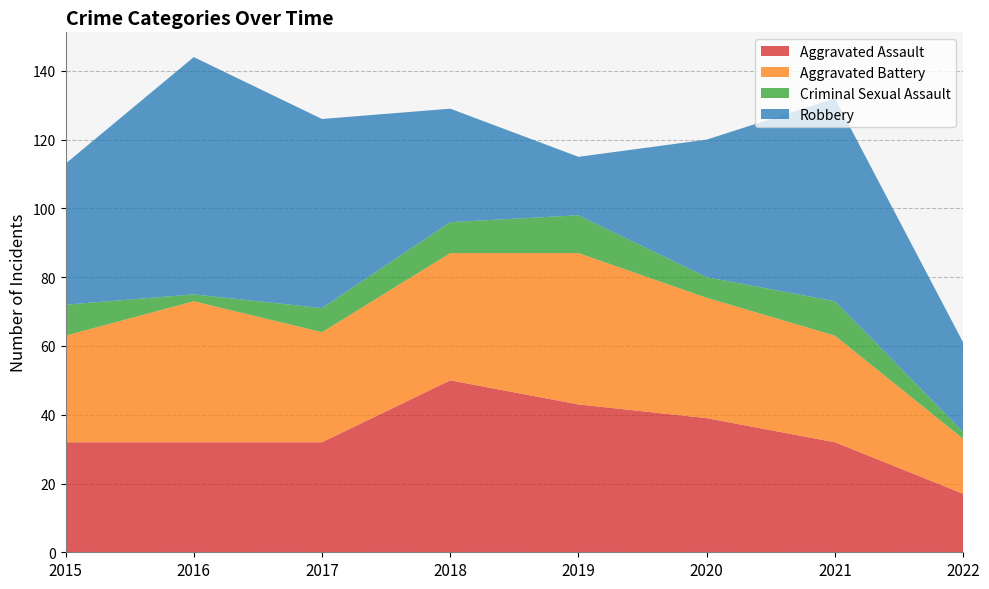

Reading left to right, list all the values displayed in this chart.

Aggravated Assault: 2015=32	2016=32	2017=32	2018=50	2019=43	2020=39	2021=32	2022=17
Aggravated Battery: 2015=31	2016=41	2017=32	2018=37	2019=44	2020=35	2021=31	2022=16
Criminal Sexual Assault: 2015=9	2016=2	2017=7	2018=9	2019=11	2020=6	2021=10	2022=2
Robbery: 2015=41	2016=69	2017=55	2018=33	2019=17	2020=40	2021=59	2022=26